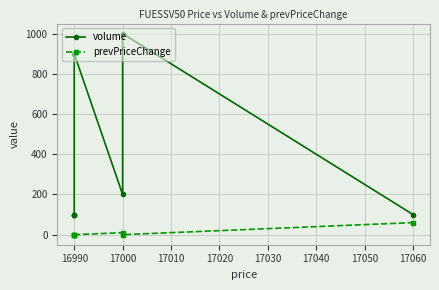

True or false: prevPriceChange and volume intersect in this chart.

False